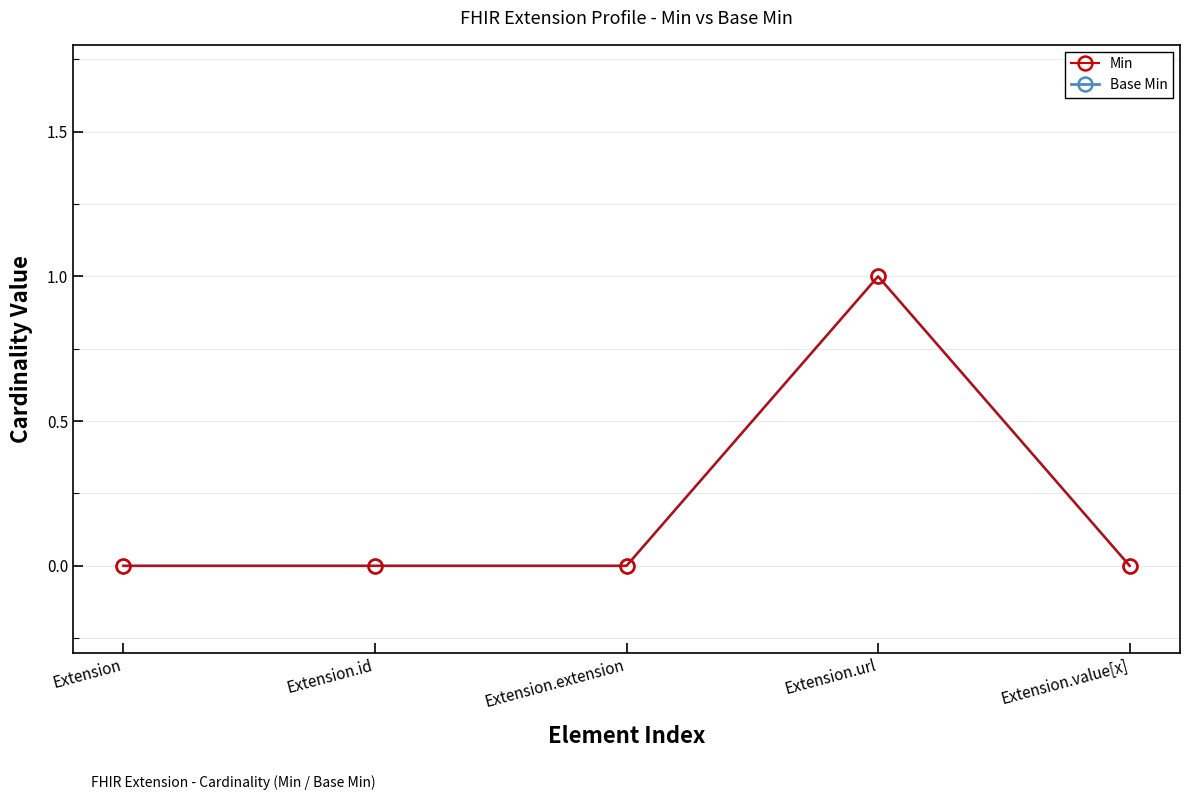

True or false: Base Min and Min cross at least once.

False